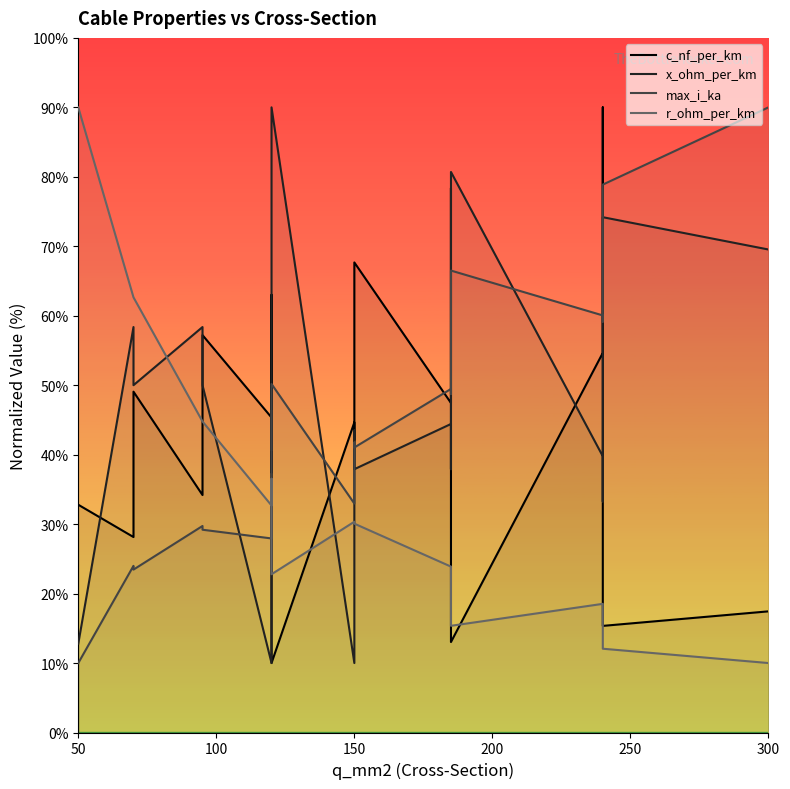

What is the minimum value shown in the chart?

10.0